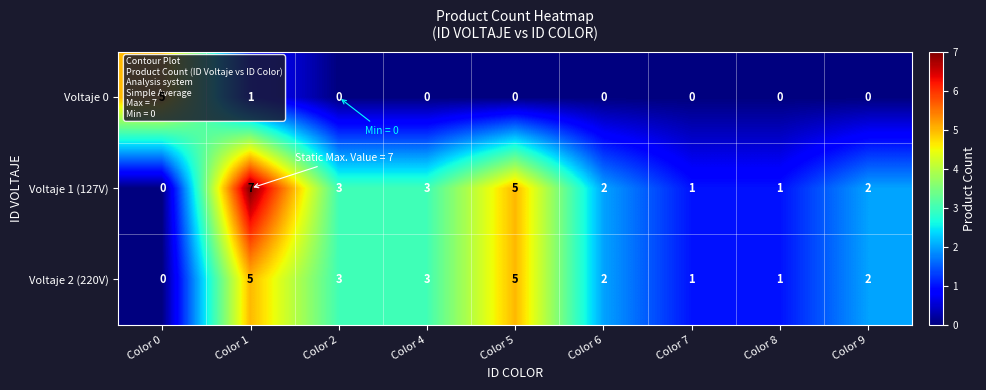

At which category is the sum across all series the highest?

Color 1